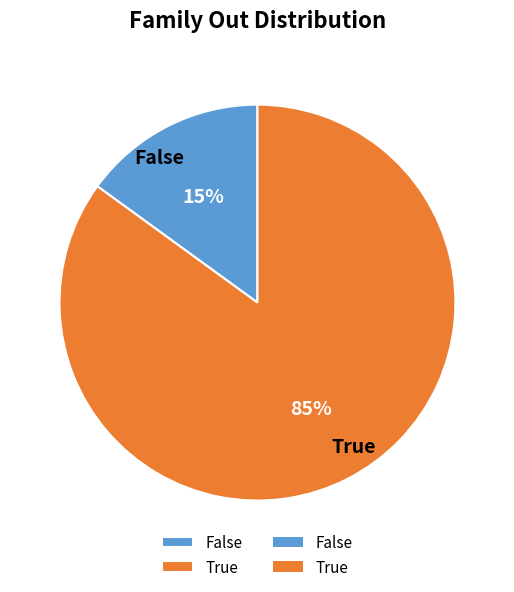

Is it true that True is 85% of the pie?

True